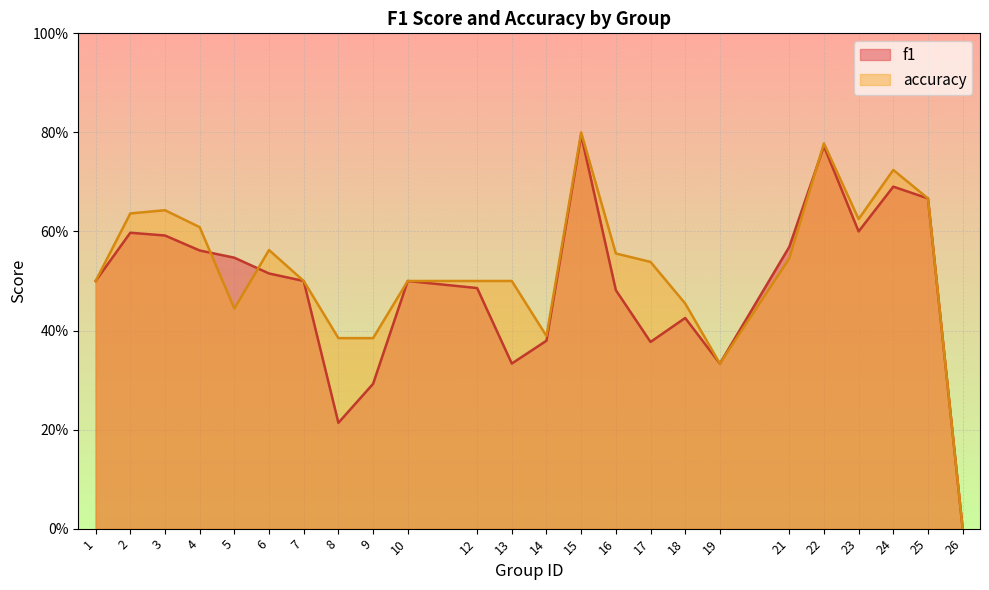

Which series changed the most between 16 and 18?

accuracy